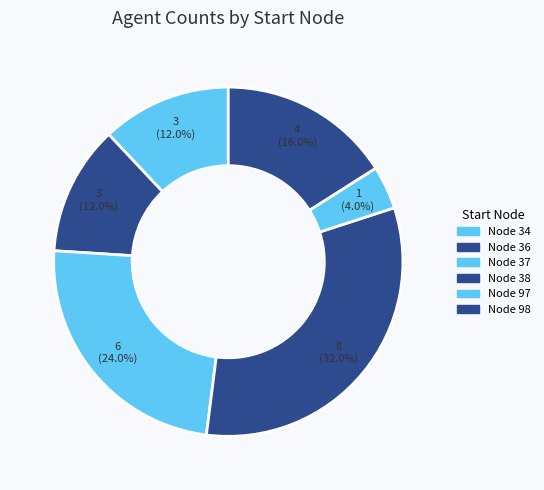

Count the number of slices in the pie.

6